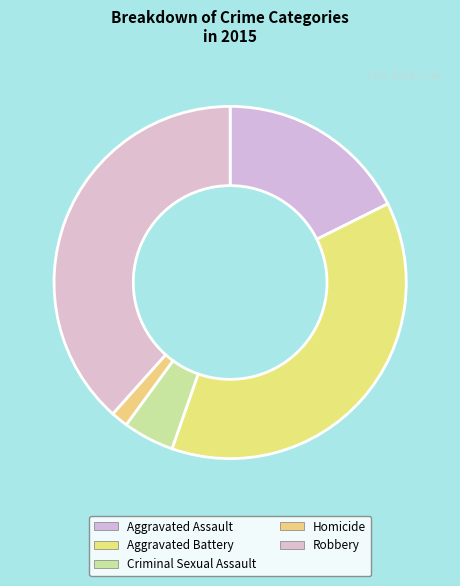

What percentage is NOT represented by Aggravated Battery?

62.3%